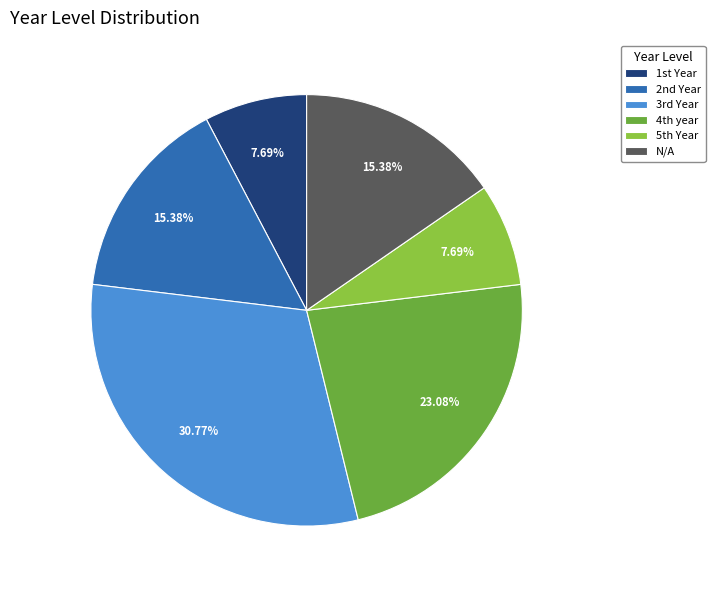

How many segments does this pie chart have?

6